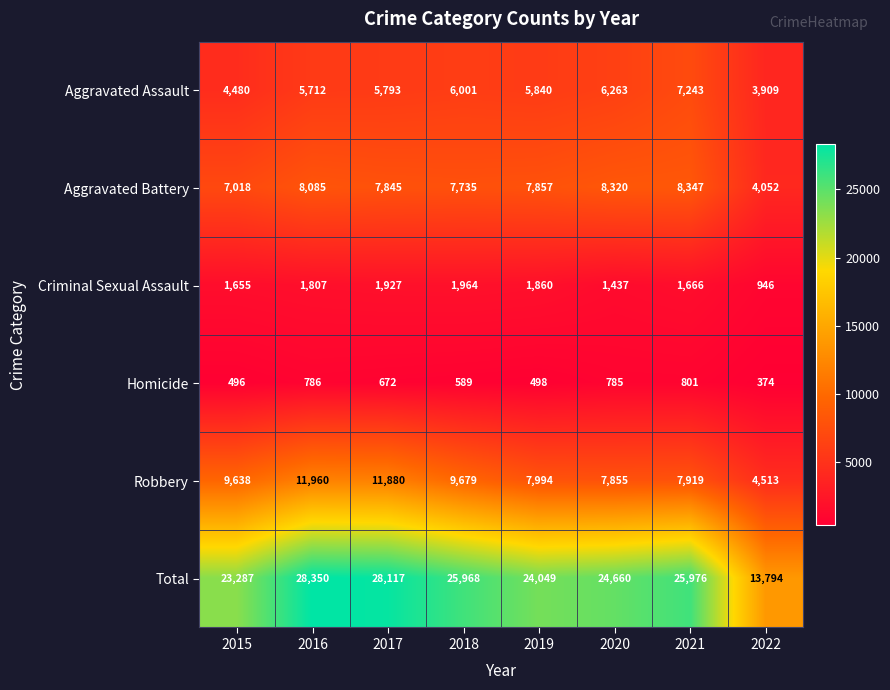

What is the difference between the second highest and minimum values in the Criminal Sexual Assault series?

981